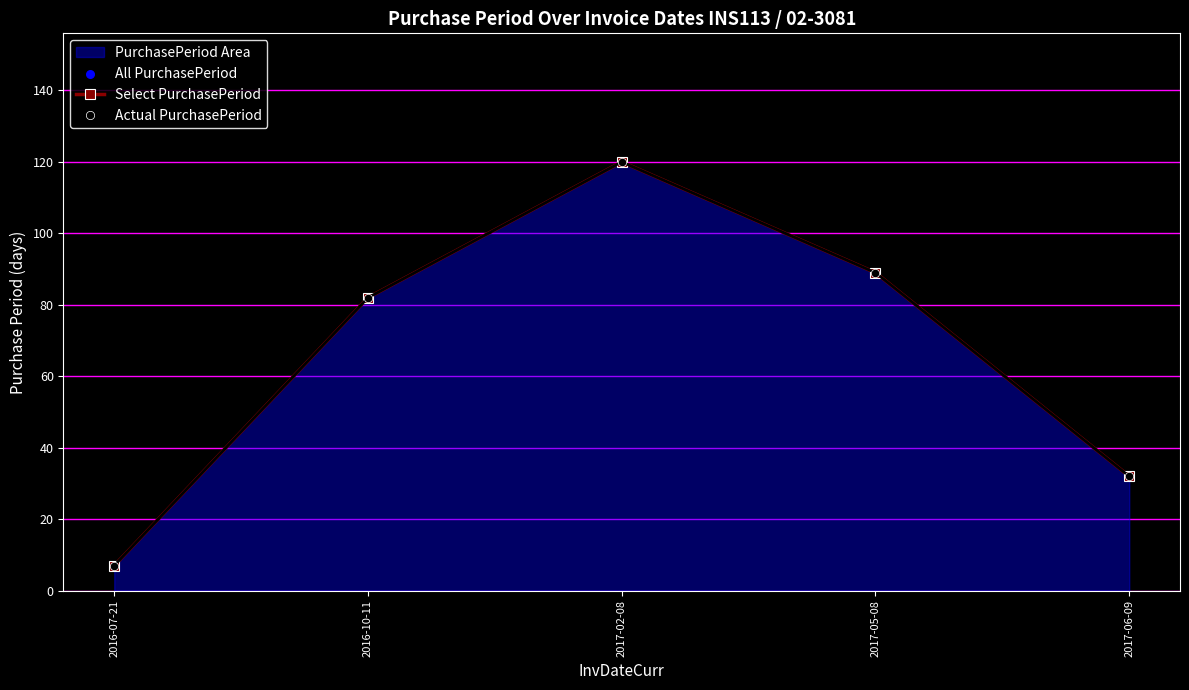

At how many categories does at least one series exceed 114?

1